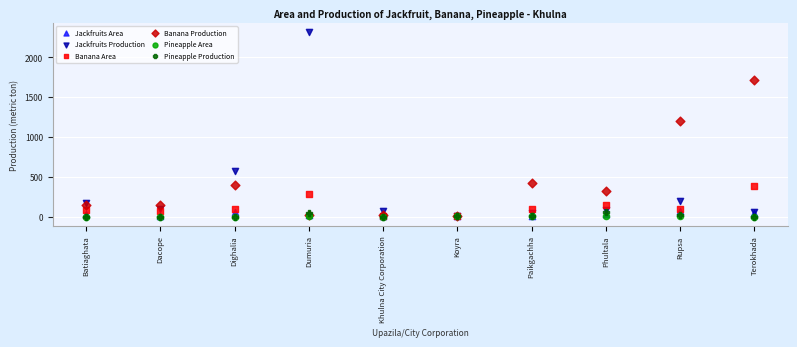

Across all series, what Y value is closest to 1159?

1198